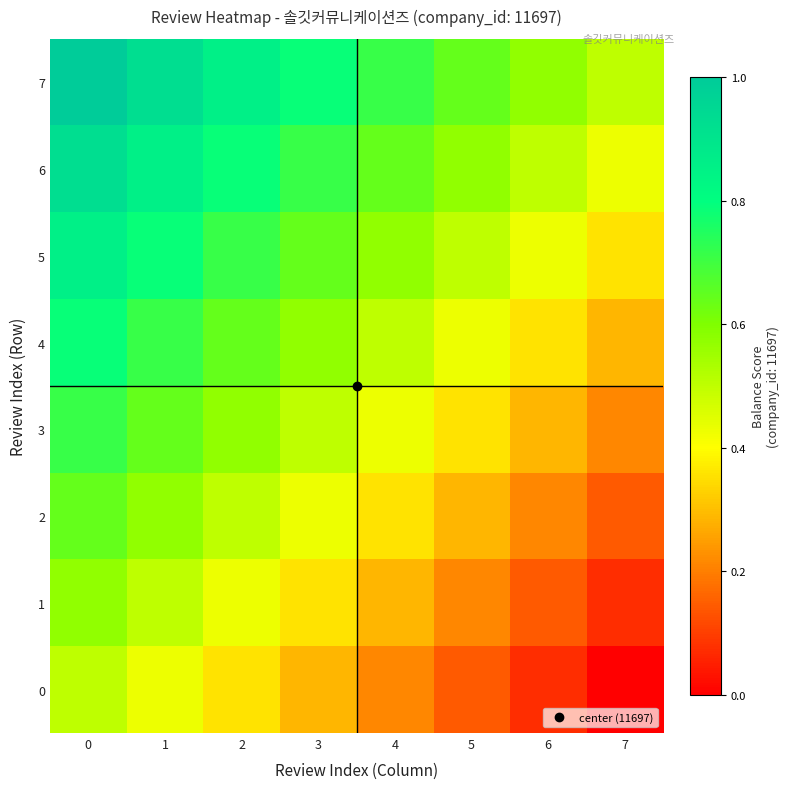

Between 3 and 6, which series saw the biggest shift?

row_2